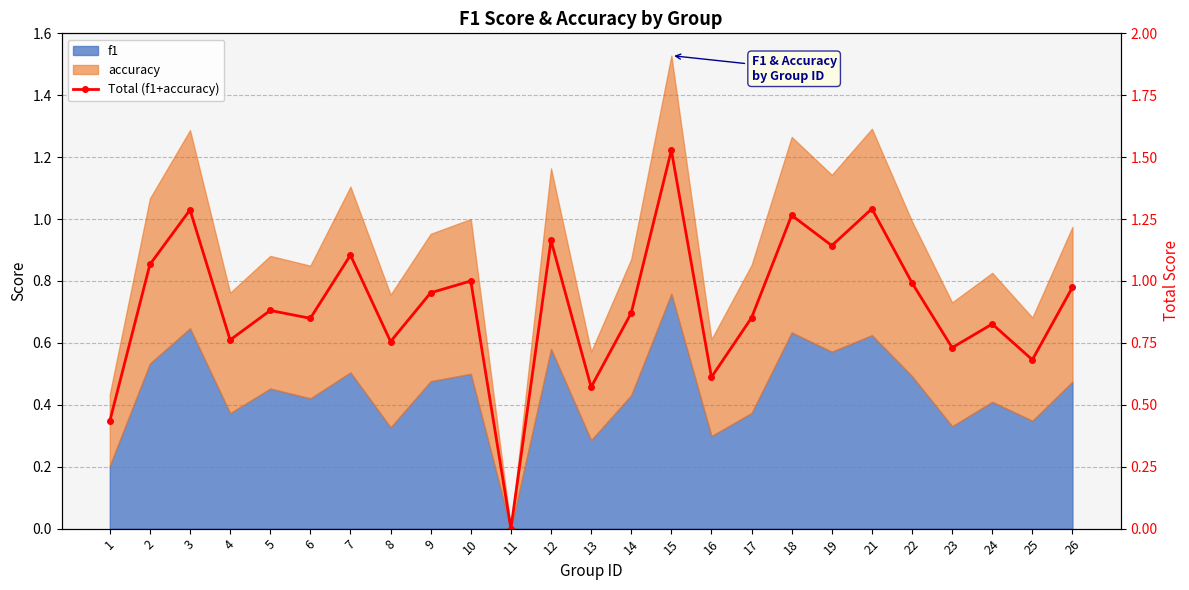

True or false: there are more than 2 points higher than both neighbors.

True